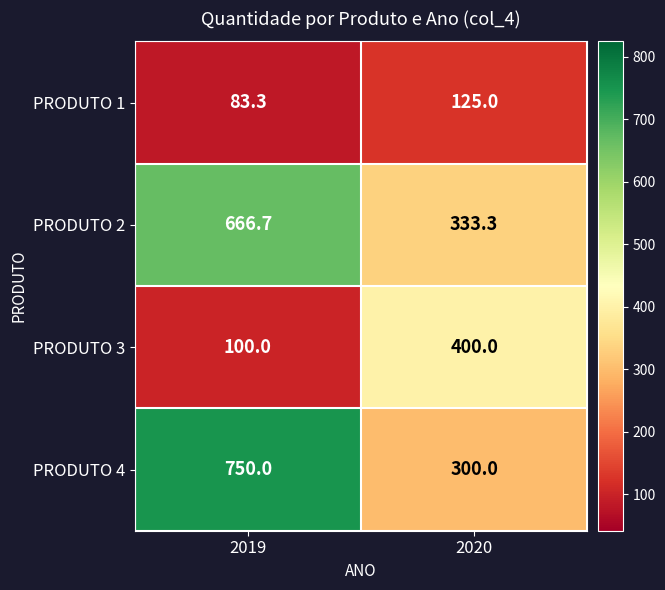

What is the greatest value displayed?

750.0